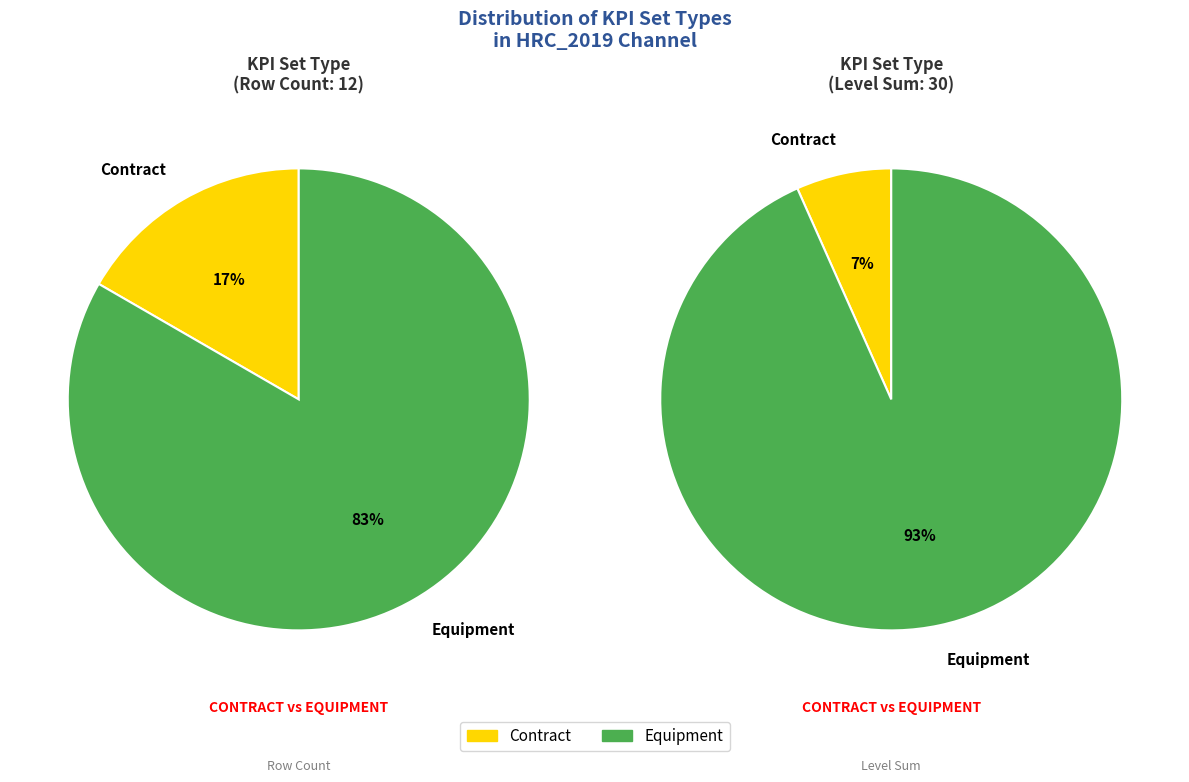

To the nearest percent, what portion does Contract represent?

17%